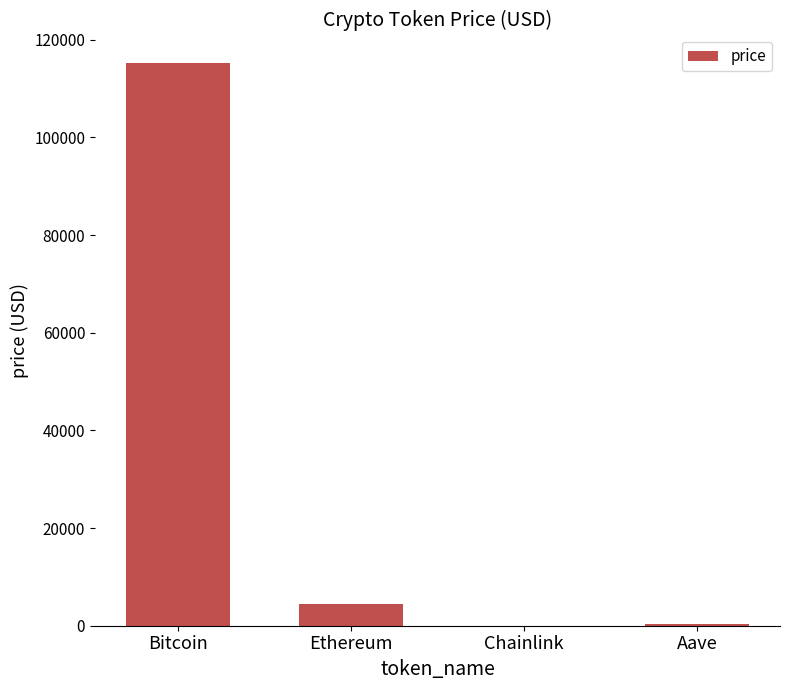

Approximately how many times larger is the value at Bitcoin compared to Aave?

385.3